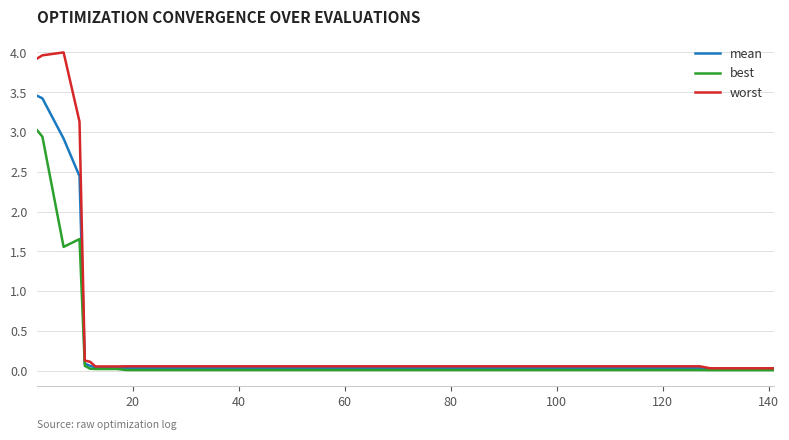

Which series has the largest range (max minus min)?

worst